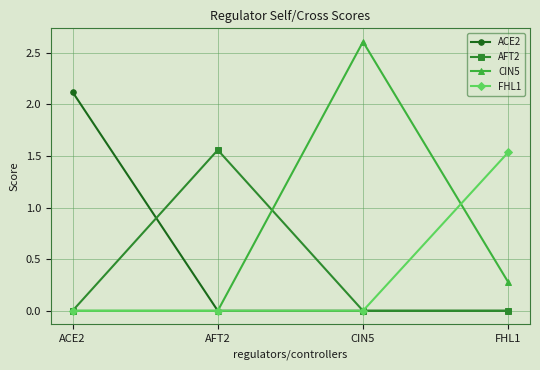

At which category does the chart reach its peak across all series?

CIN5